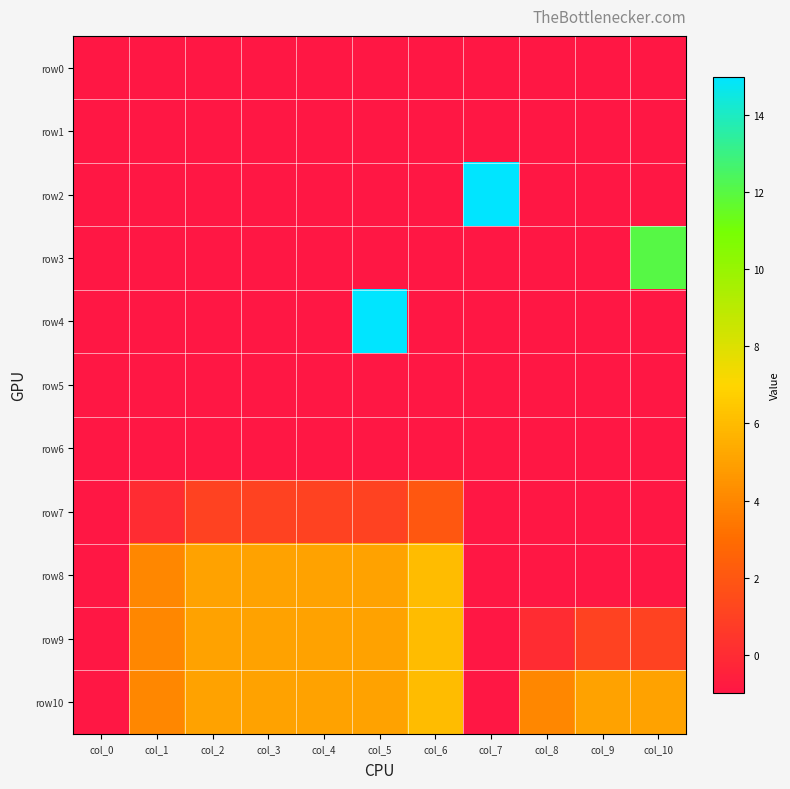

Which series has the largest range (max minus min)?

row2